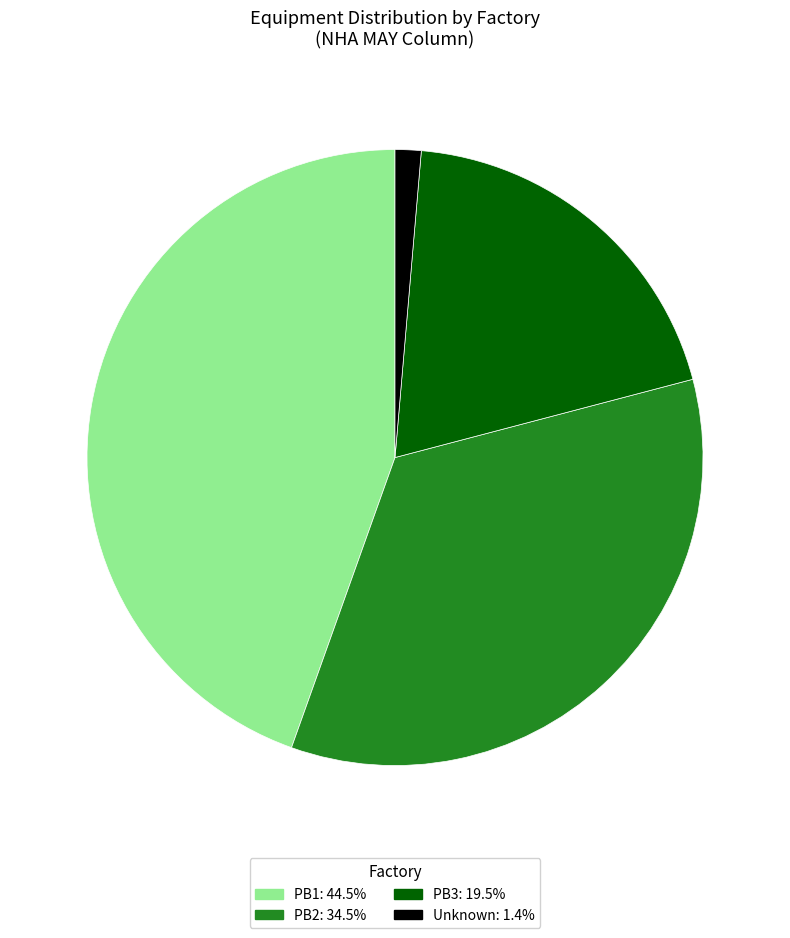

Do PB2: 34.5% and PB1: 44.5% together represent more than half of the pie?

Yes